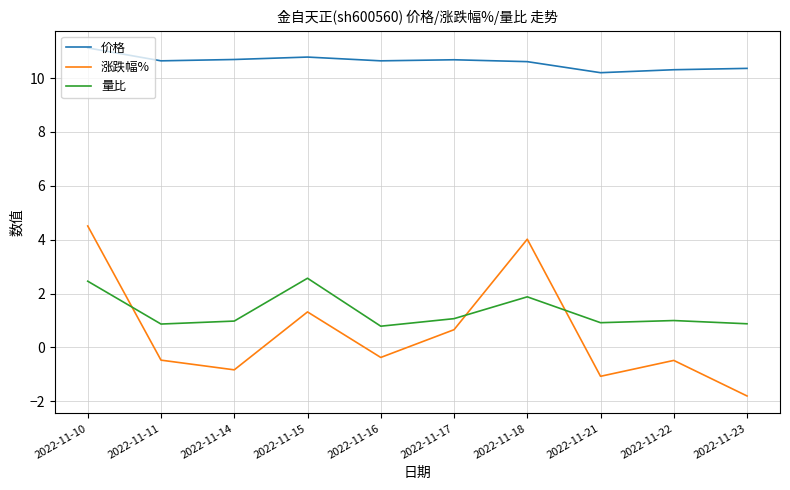

True or false: 涨跌幅% and 价格 cross at least once.

False